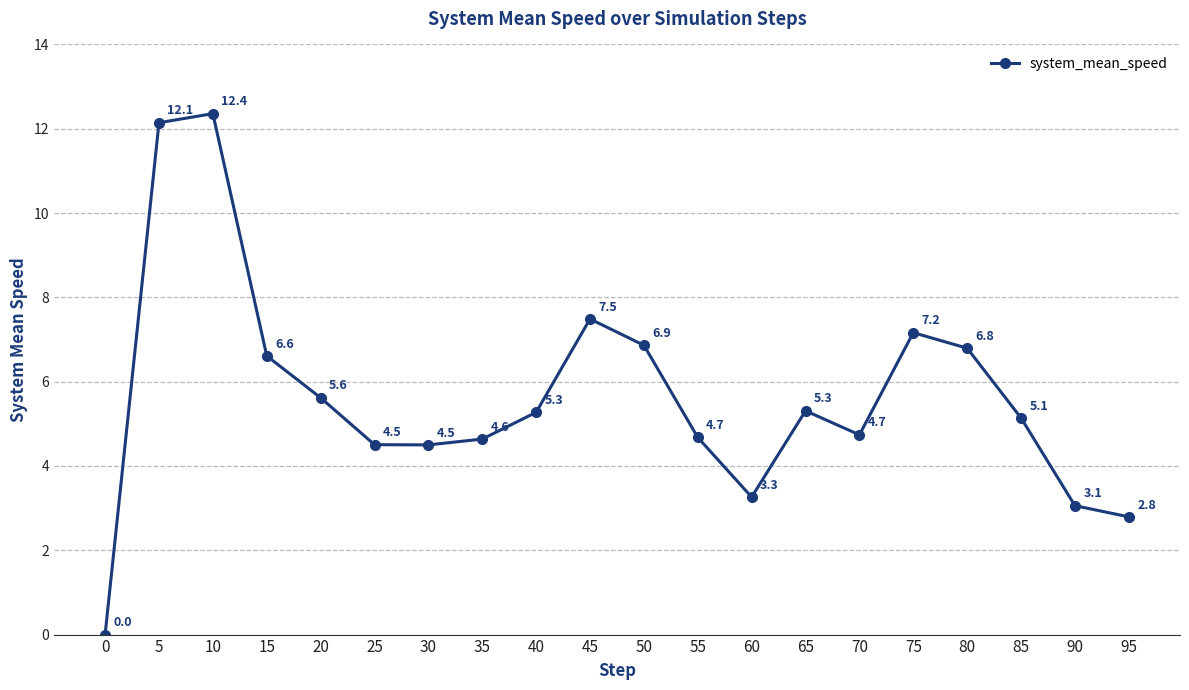

The chart shows a value of 4.5 at 25. True or false?

True